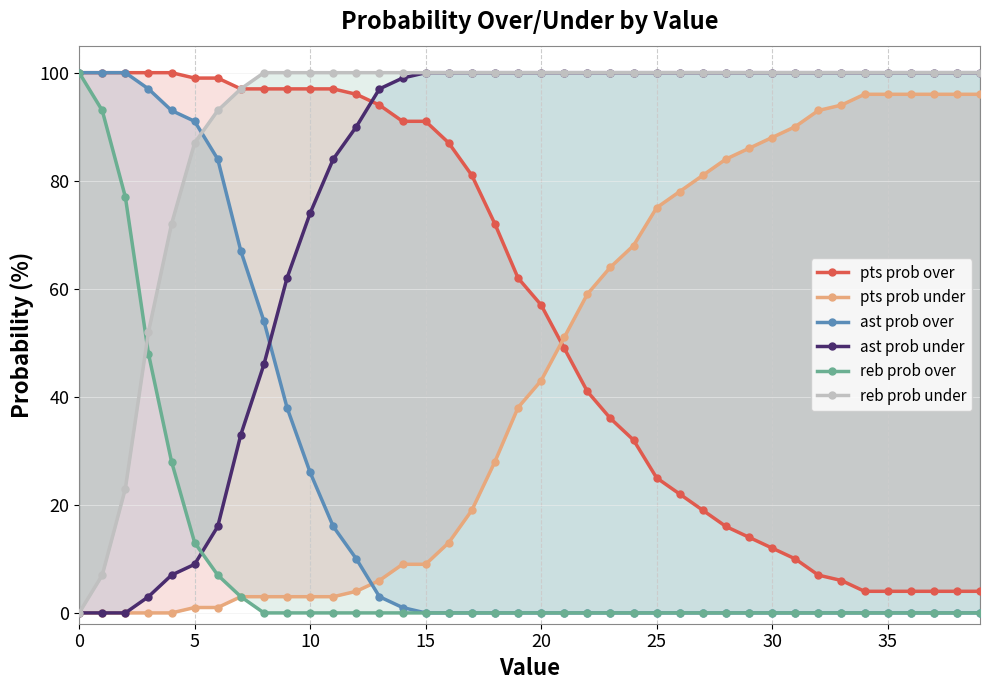

True or false: reb prob over and pts prob under cross at least once.

False